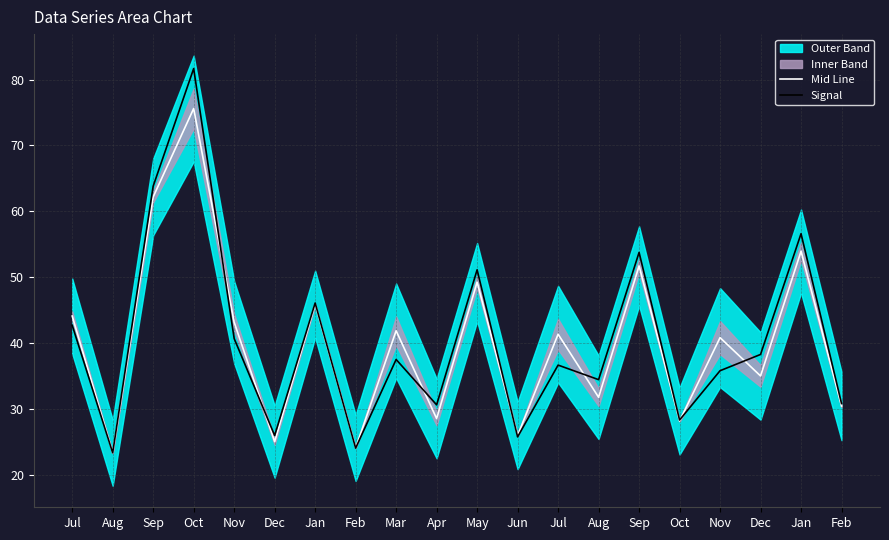

What is the maximum value shown in the chart?

81.7